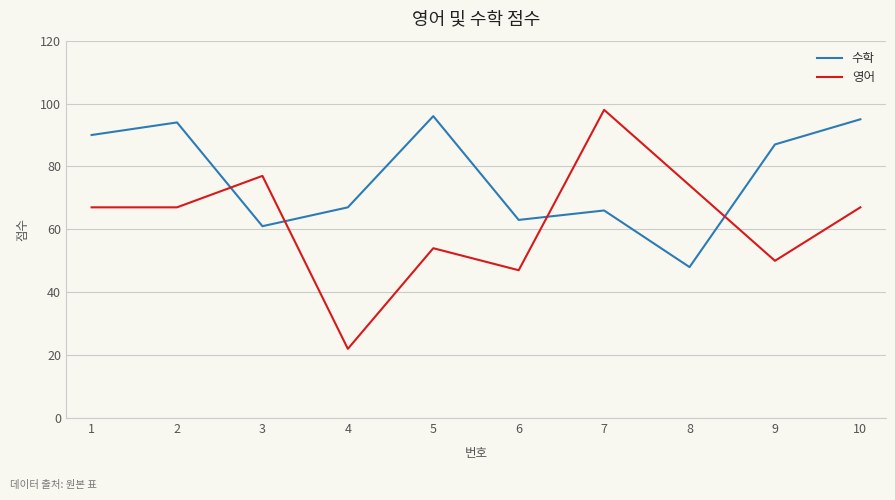

Which series has the largest range (max minus min)?

영어